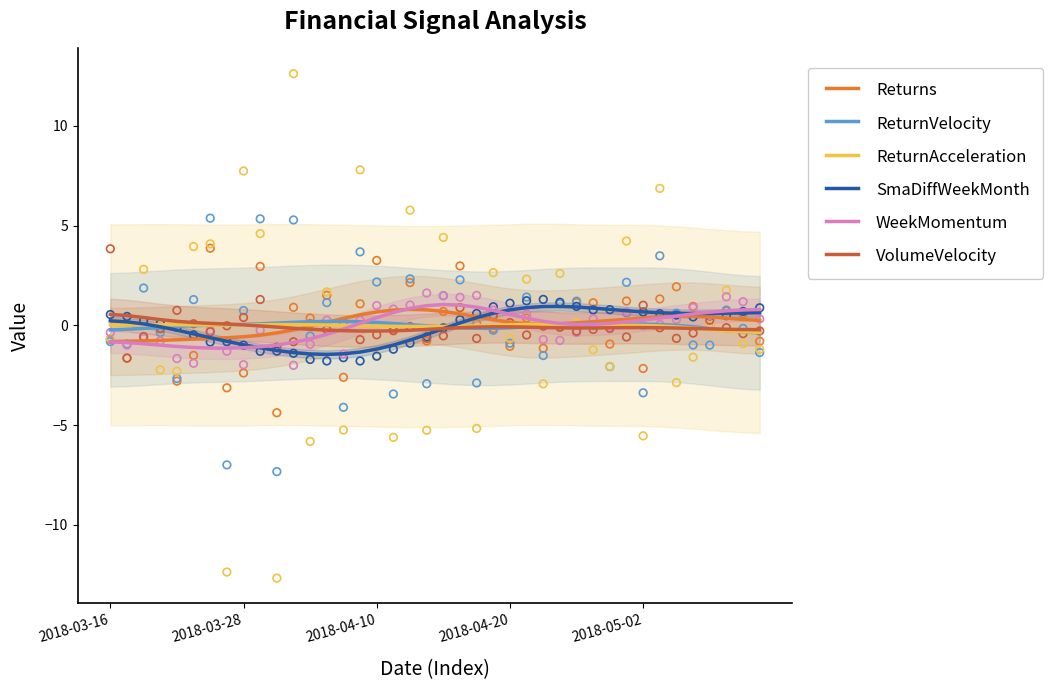

Which series has the widest spread of Y values?

SmaDiffWeekMonth